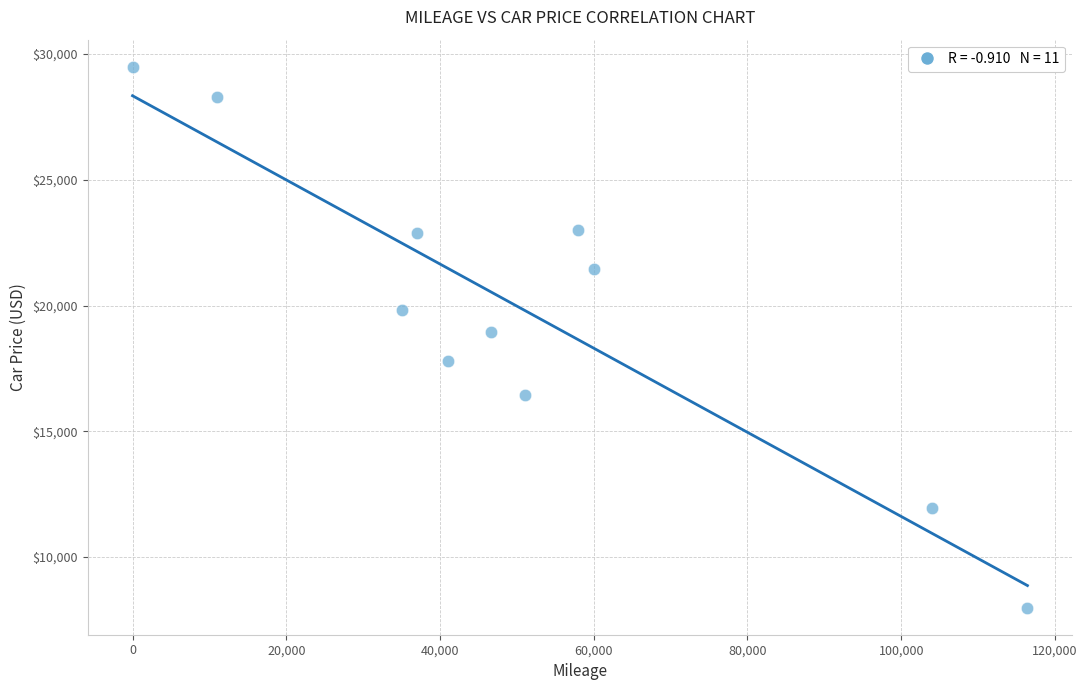

What is the average Y value?

19825